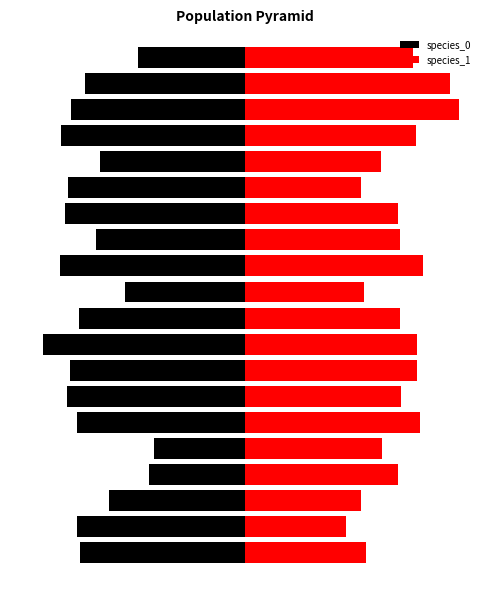

What is the minimum value shown in the chart?

-0.3